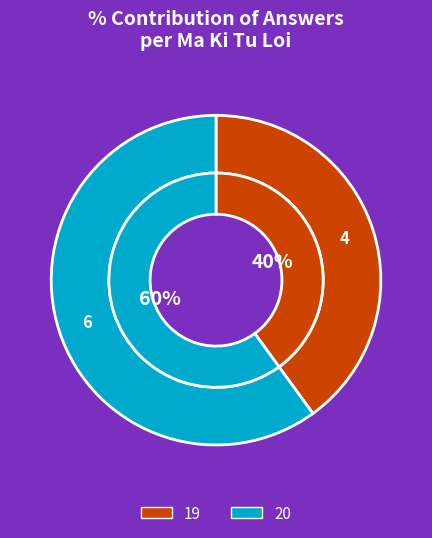

What is the majority slice?

20